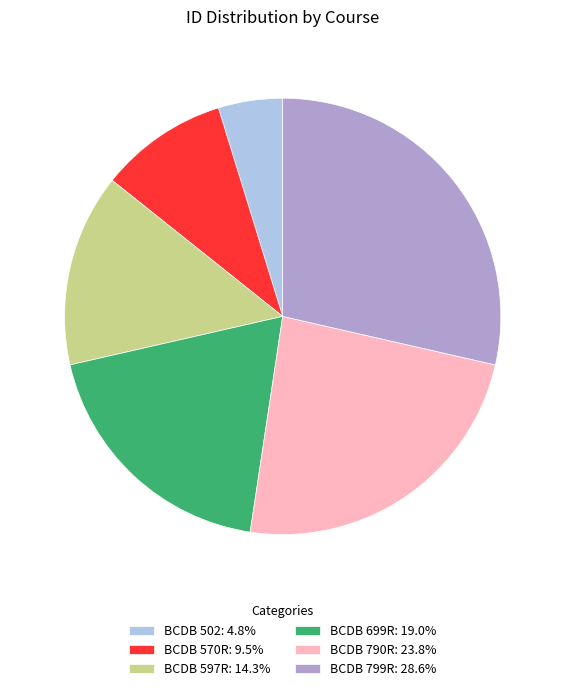

Which category has the biggest portion of the pie?

BCDB 799R